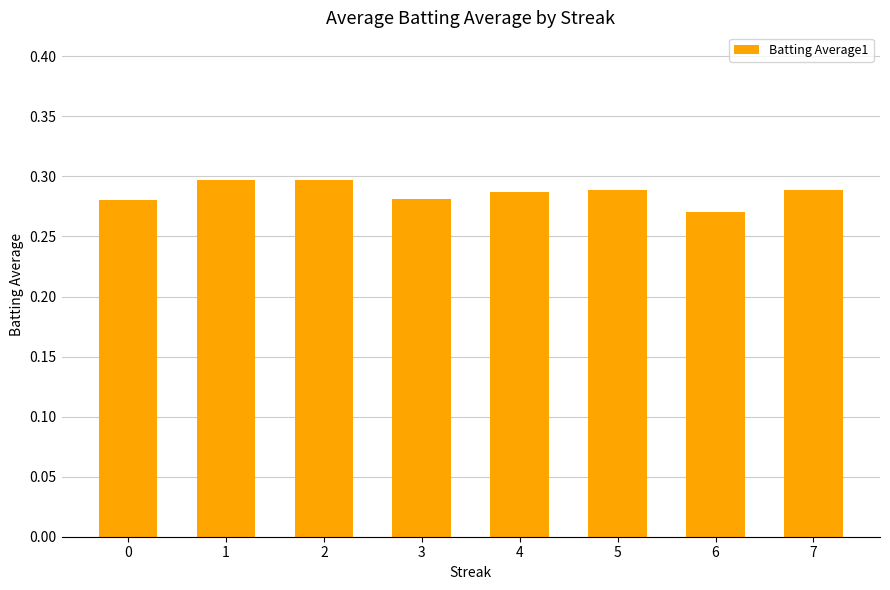

True or false: the data shows 0.1 at 2.

False